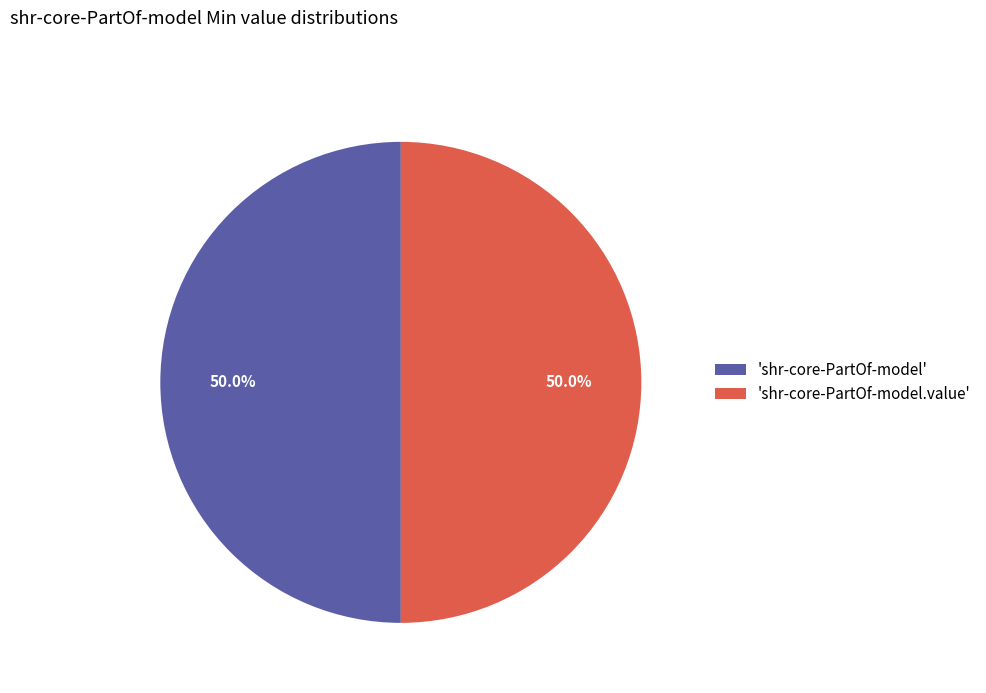

What portion of the pie excludes 'shr-core-PartOf-model.value'?

50.0%